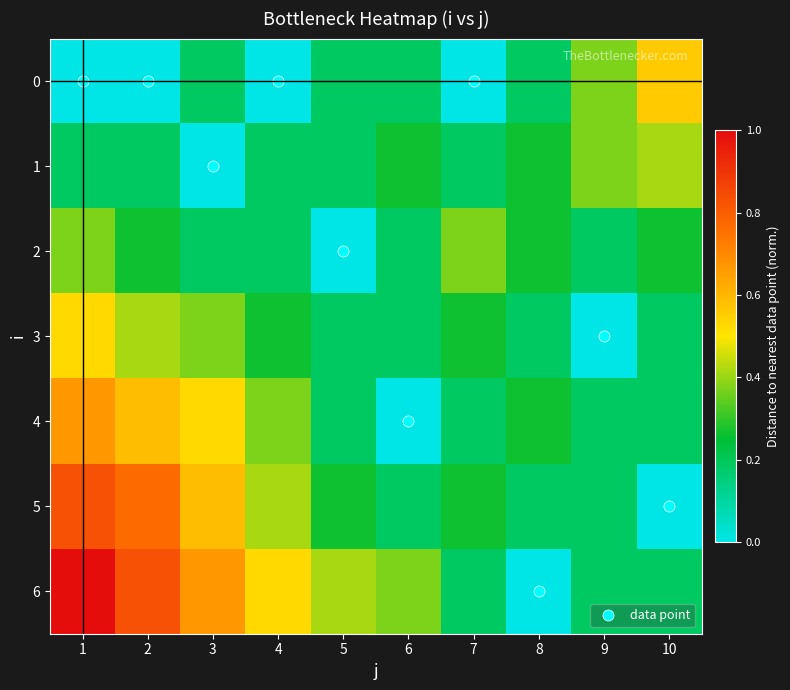

Reading right to left, transcribe all the data shown in this chart.

0: 10=0.6	9=0.4	8=0.2	7=0.0	6=0.2	5=0.2	4=0.0	3=0.2	2=0.0	1=0.0
1: 10=0.4	9=0.4	8=0.3	7=0.2	6=0.3	5=0.2	4=0.2	3=0.0	2=0.2	1=0.2
2: 10=0.3	9=0.2	8=0.3	7=0.4	6=0.2	5=0.0	4=0.2	3=0.2	2=0.3	1=0.4
3: 10=0.2	9=0.0	8=0.2	7=0.3	6=0.2	5=0.2	4=0.3	3=0.4	2=0.4	1=0.5
4: 10=0.2	9=0.2	8=0.3	7=0.2	6=0.0	5=0.2	4=0.4	3=0.5	2=0.6	1=0.7
5: 10=0.0	9=0.2	8=0.2	7=0.3	6=0.2	5=0.3	4=0.4	3=0.6	2=0.8	1=0.8
6: 10=0.2	9=0.2	8=0.0	7=0.2	6=0.4	5=0.4	4=0.5	3=0.7	2=0.8	1=1.0